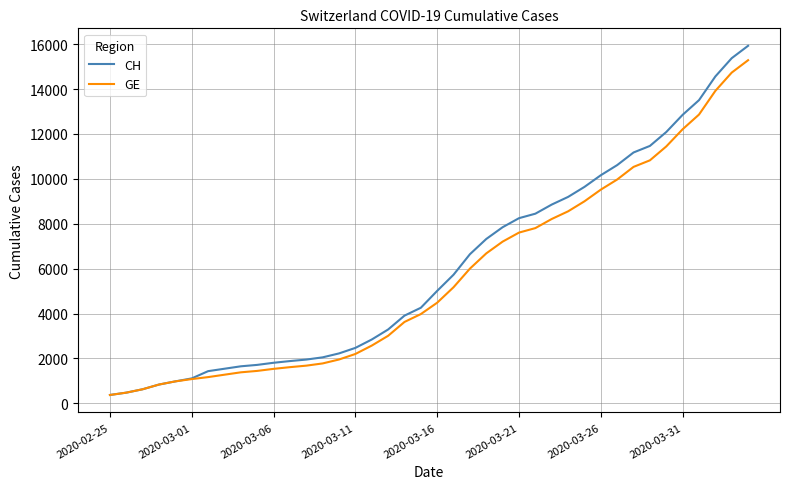

List the series in order of their overall mean, highest first.

CH, GE